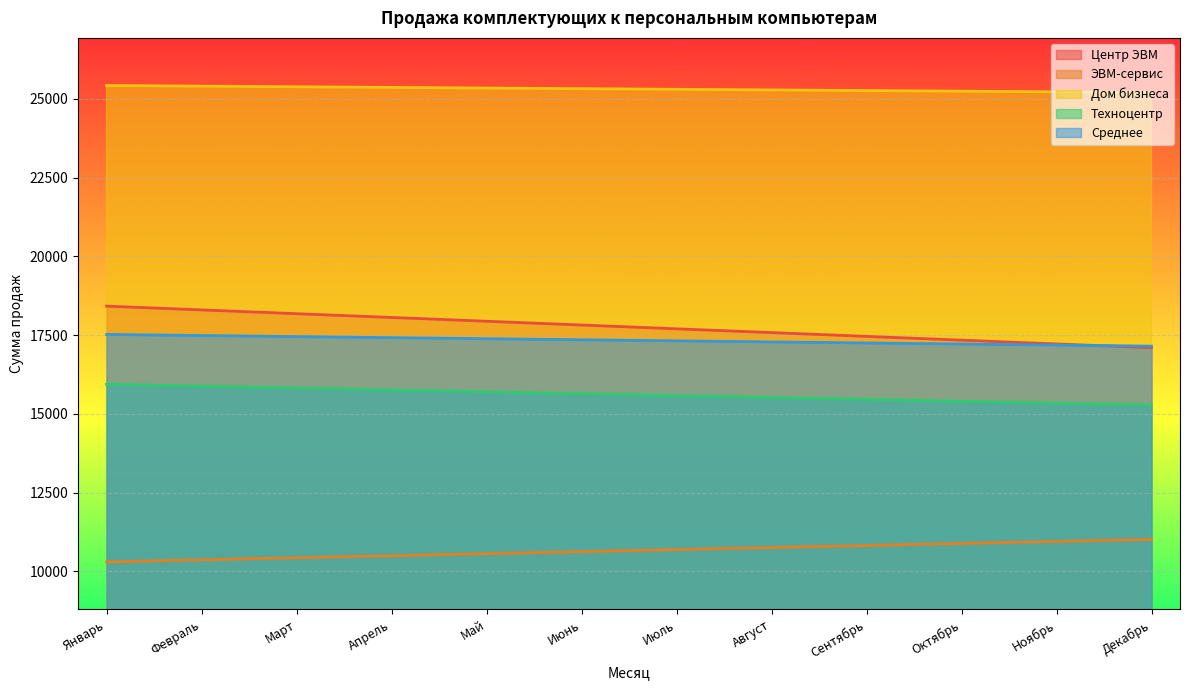

What is the difference between the second highest and minimum values in the Техноцентр series?

600.0